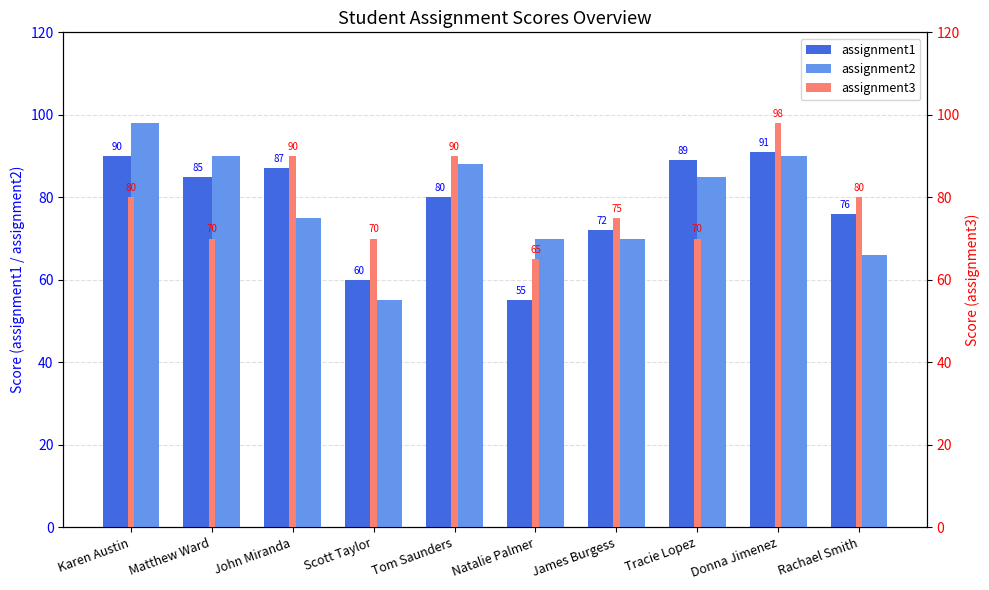

What is the difference between the assignment1 values at Donna Jimenez and Scott Taylor?

31